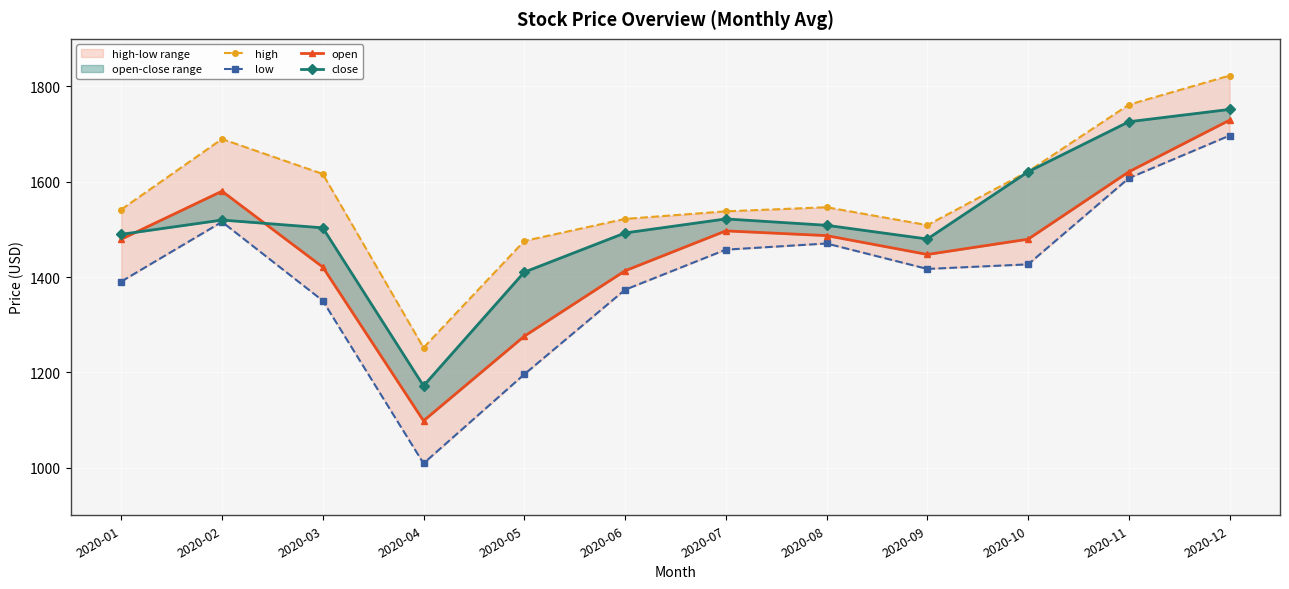

At how many categories does at least one series exceed 1703?

2